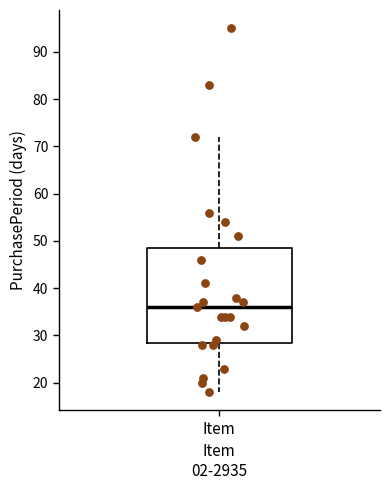

Where does the median line of the box for Item sit on the y-axis? The values are not printed on the chart, so give them approximately, as read against the axis.

36